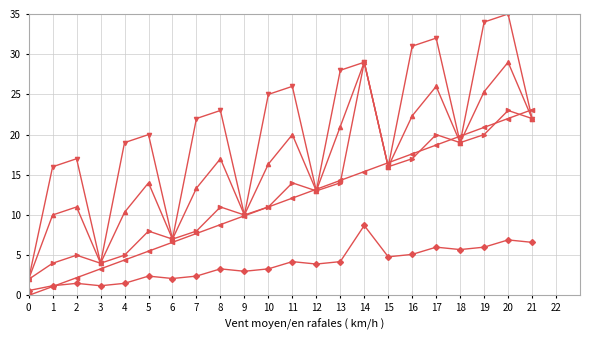

What is the difference between the highest and lowest values at 12?

9.3